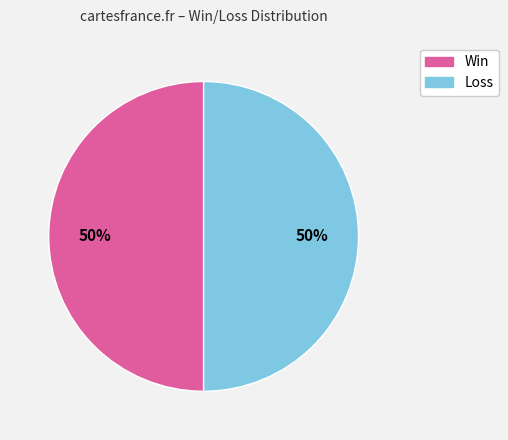

To the nearest percent, what is the average slice percentage?

50%